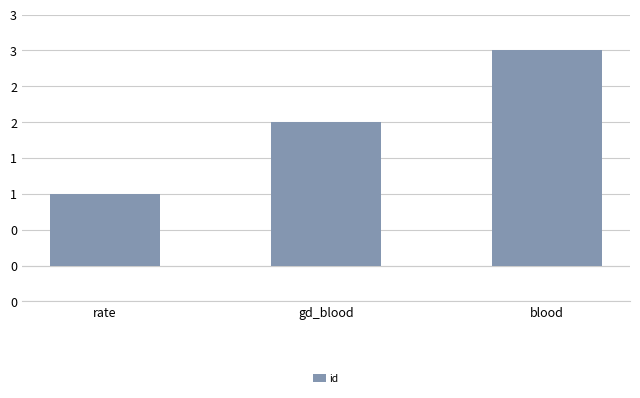

At which category does the chart reach its minimum across all series?

rate